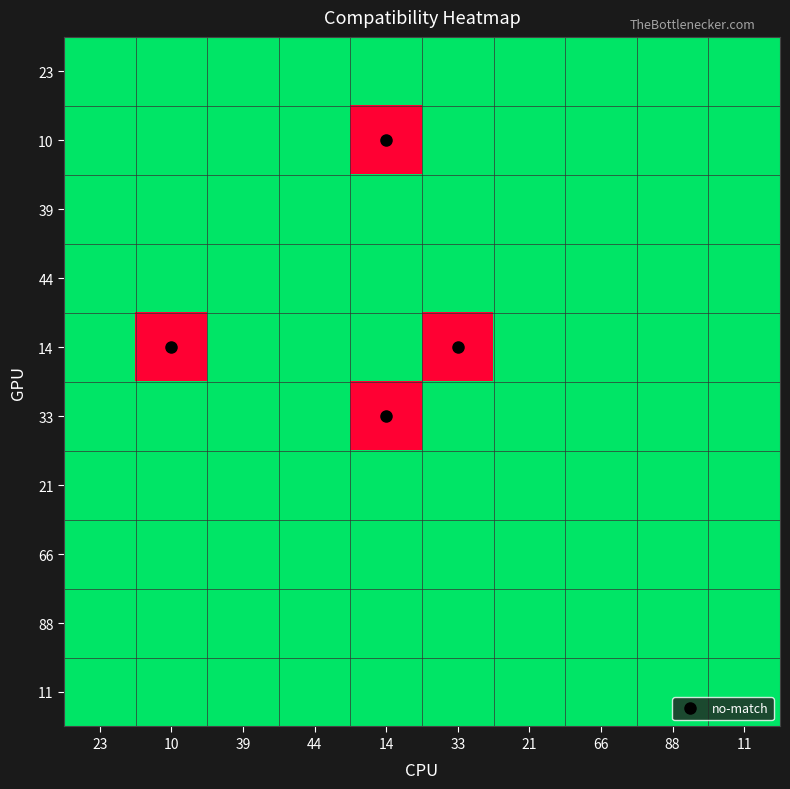

At which category does the chart reach its peak across all series?

23